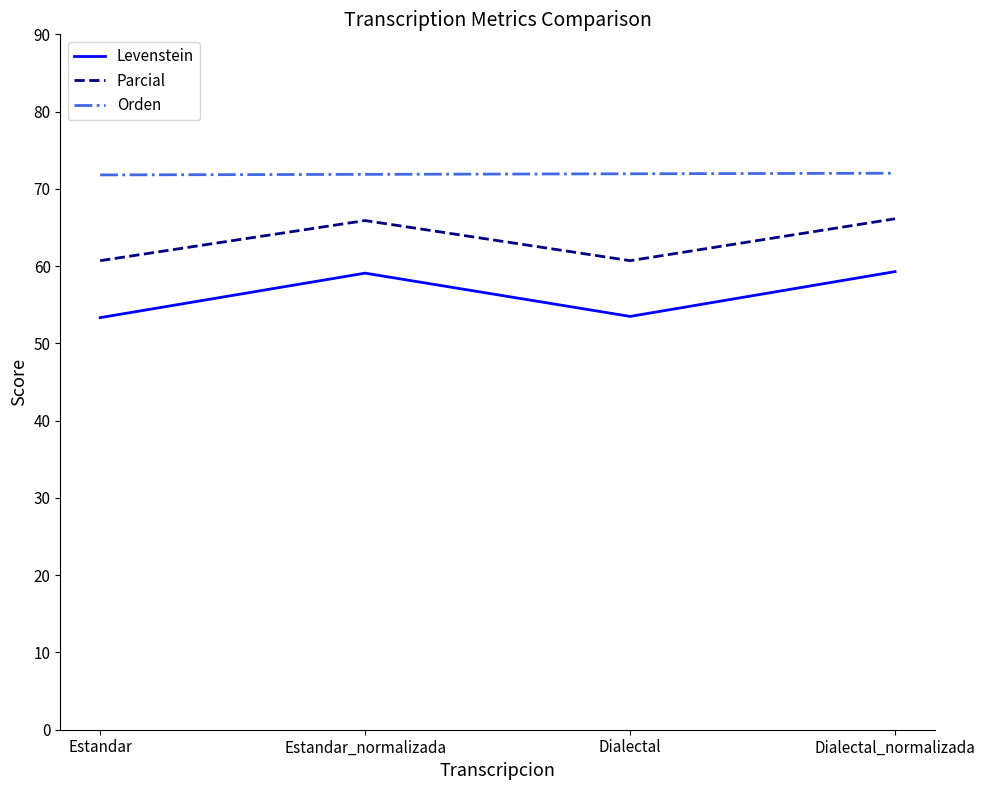

Which series changed the most between Estandar_normalizada and Dialectal?

Levenstein